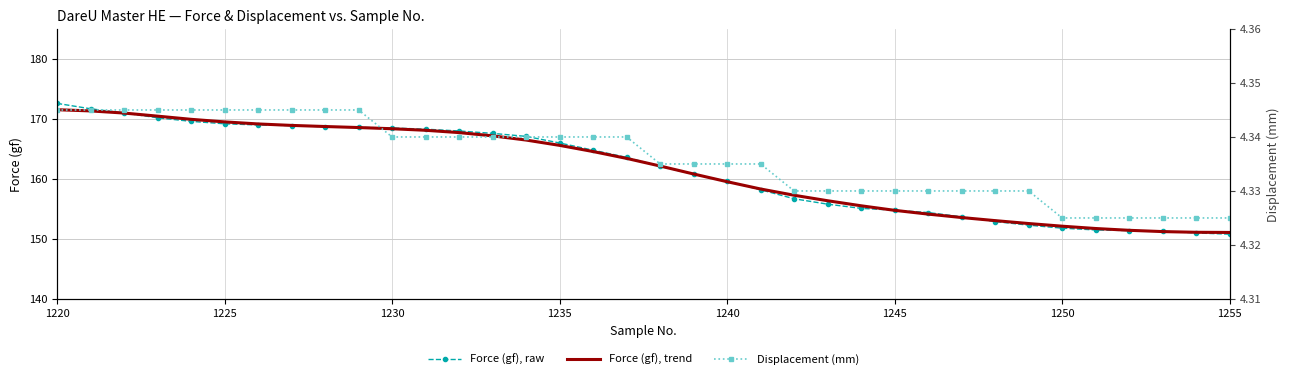

What is the maximum value for Force (gf), trend?

171.5